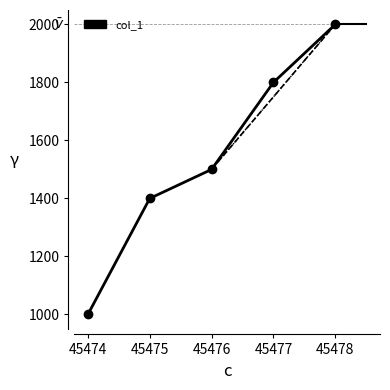

List the labels in order of value, smallest first.

45474, 45475, 45476, 45477, 45478